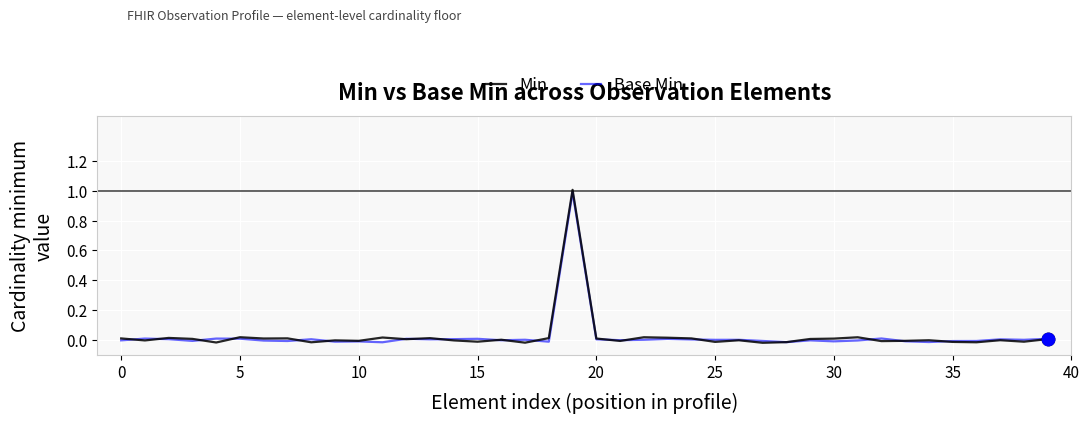

Which series has the widest spread of values?

Min